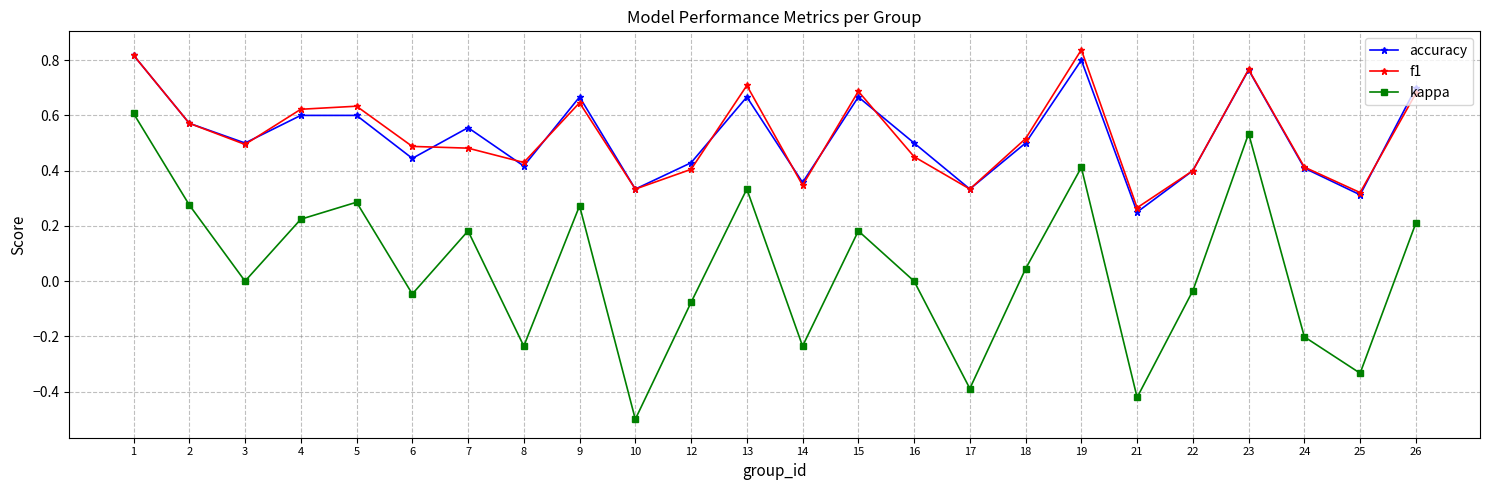

Is it true that f1 equals 0.2 at 12?

False